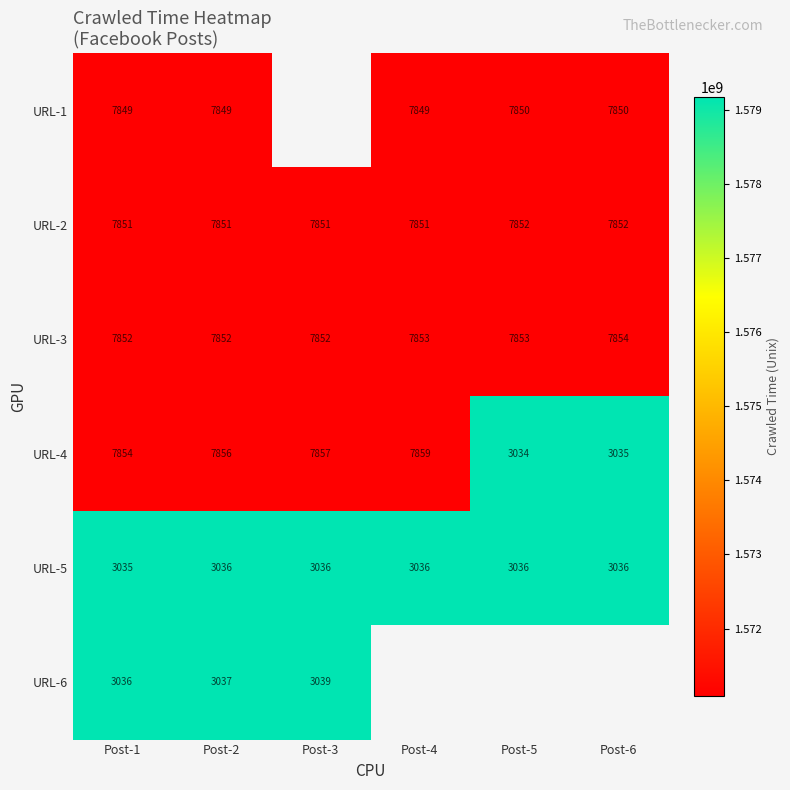

The URL-4 series shows 7854 at Post-1. True or false?

True